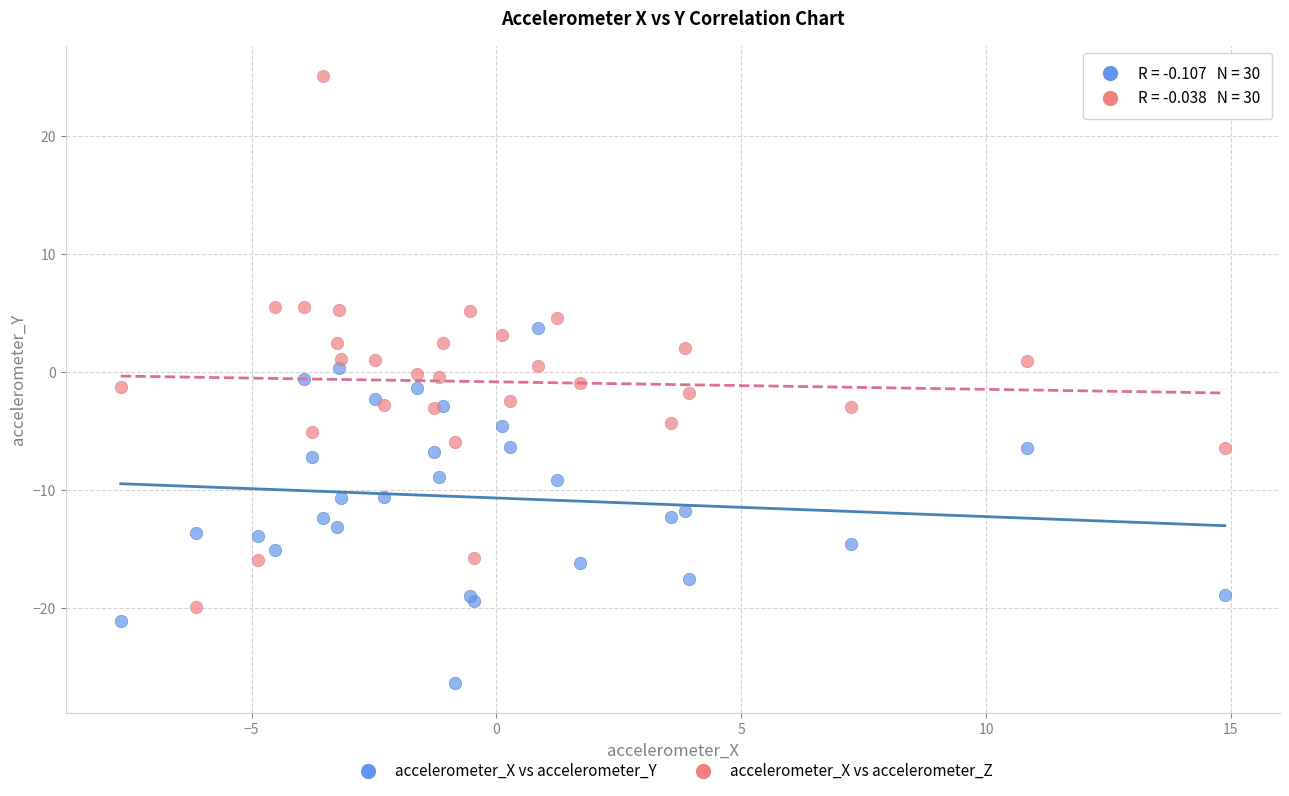

Which series reaches the minimum Y coordinate?

accelerometer_X vs accelerometer_Y